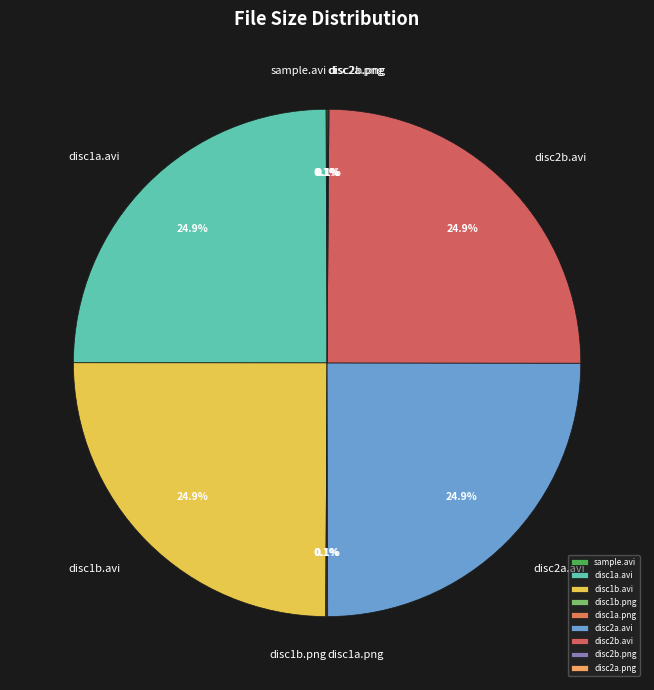

Is there any slice that represents more than half of the pie?

No